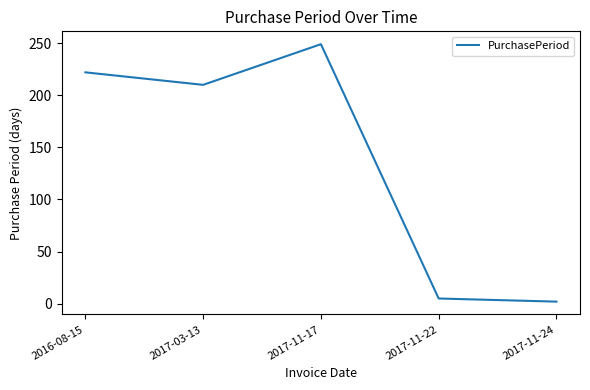

What is the approximate value at 2017-03-13, to the nearest 5?

210